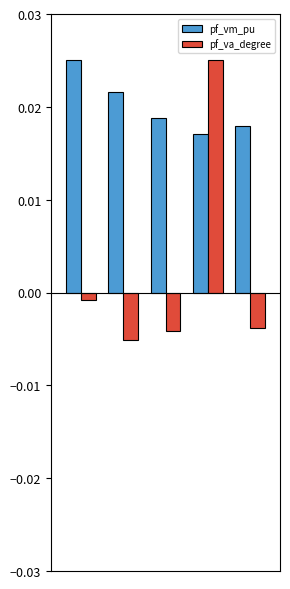

How many pf_vm_pu values are between 0 and 1?

5